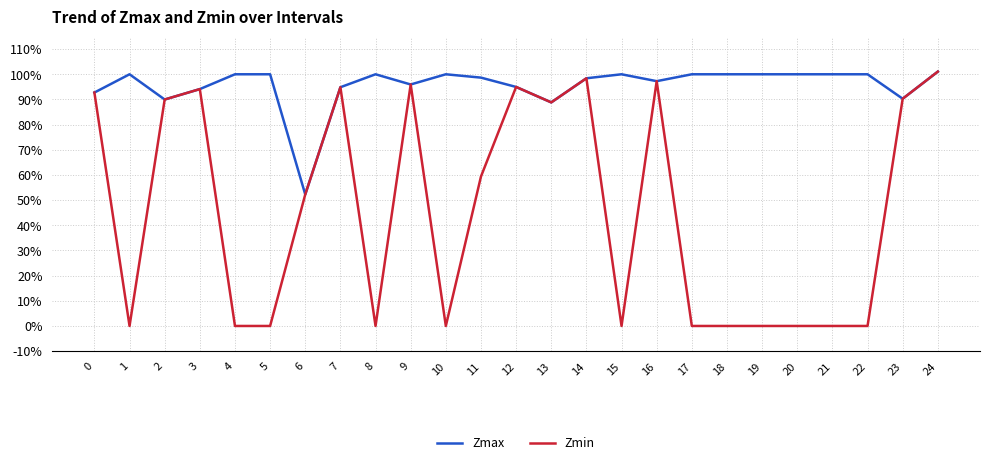

What are all the series names shown in the legend?

Zmax, Zmin